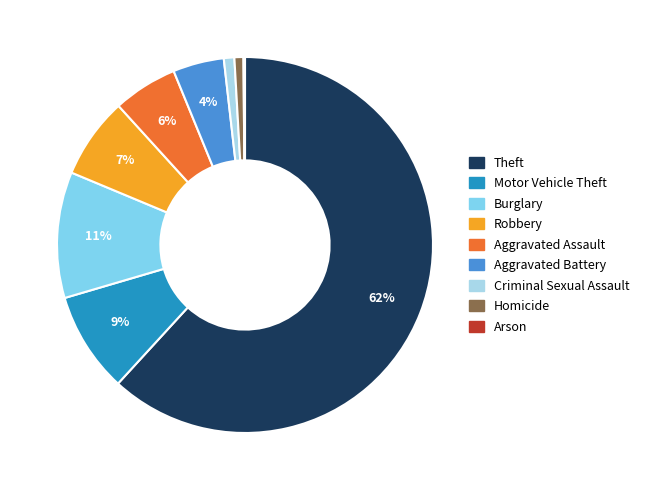

Which has a higher value, Aggravated Assault or Motor Vehicle Theft?

Motor Vehicle Theft